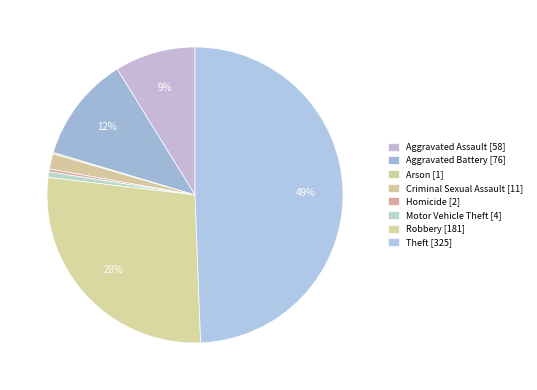

Count the number of slices in the pie.

8